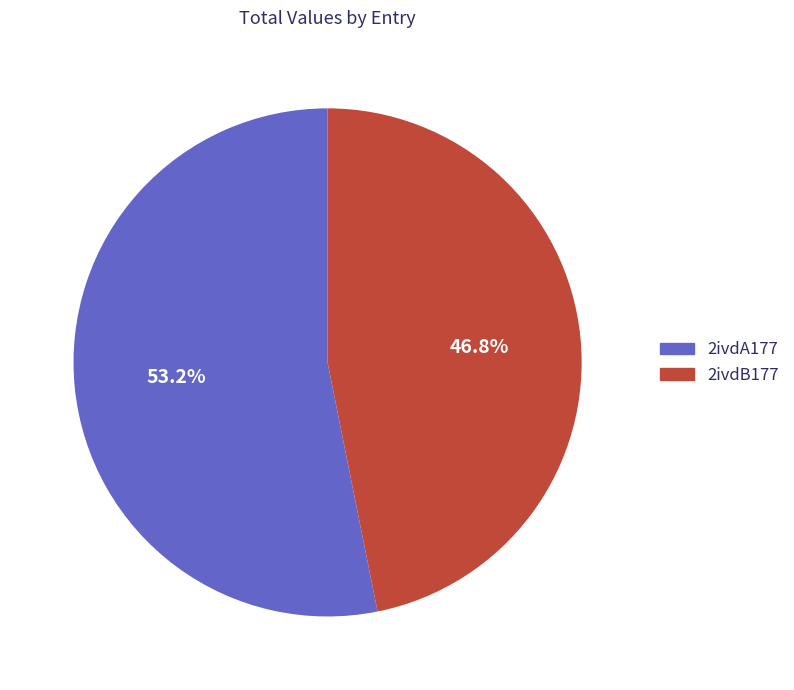

Count the number of slices in the pie.

2